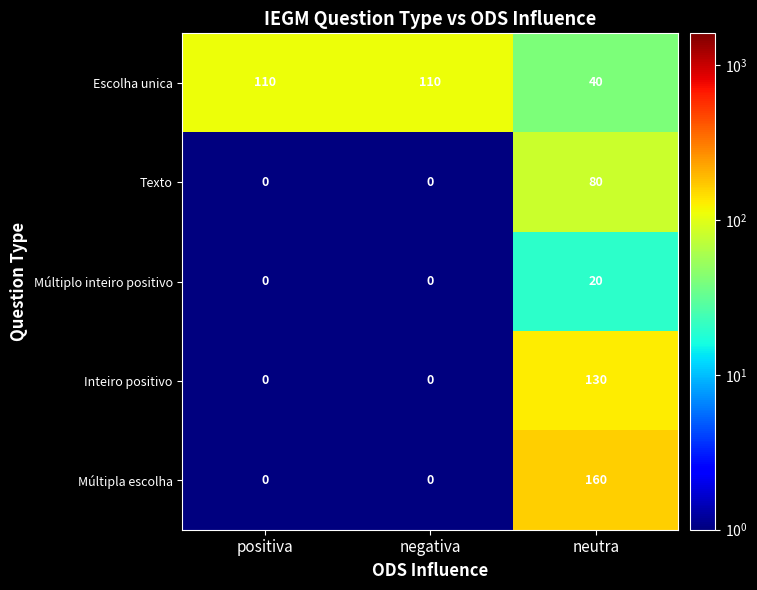

Reading left to right, transcribe all the data shown in this chart.

Escolha unica: positiva=110	negativa=110	neutra=40
Texto: positiva=0	negativa=0	neutra=80
Múltiplo inteiro positivo: positiva=0	negativa=0	neutra=20
Inteiro positivo: positiva=0	negativa=0	neutra=130
Múltipla escolha: positiva=0	negativa=0	neutra=160